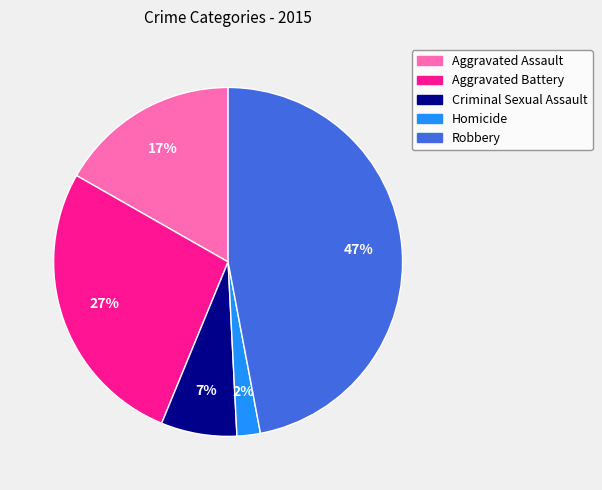

To the nearest percent, what is the combined percentage of Homicide and Criminal Sexual Assault?

9%